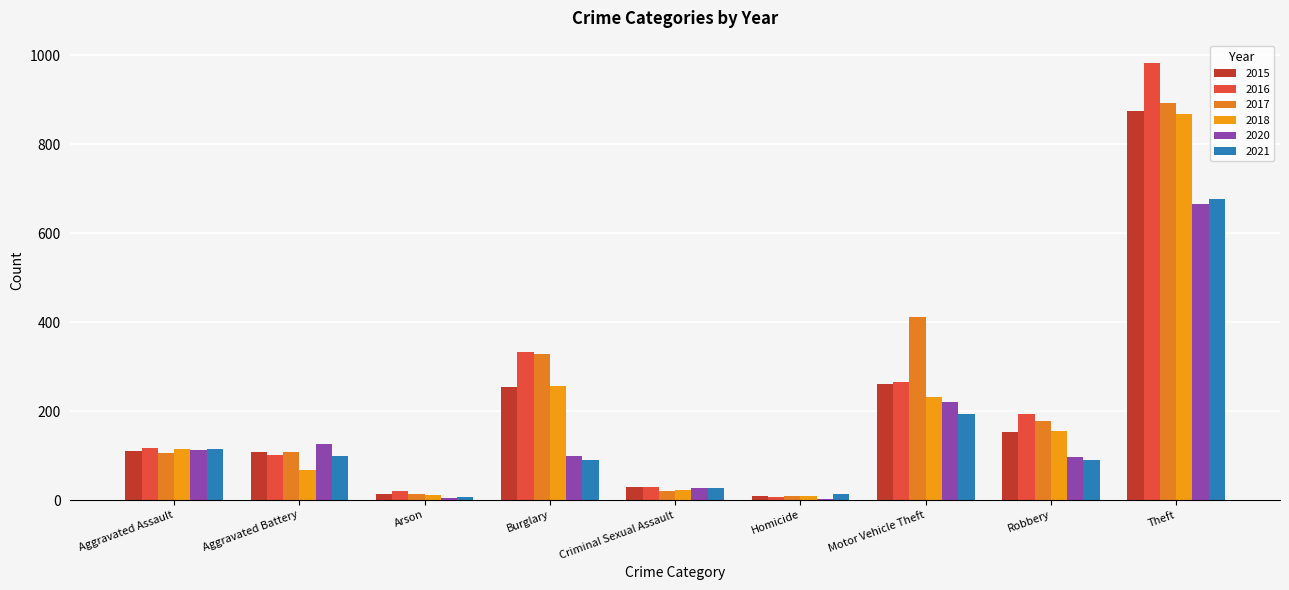

What is the difference between the maximum and minimum values in the 2018 series?

858